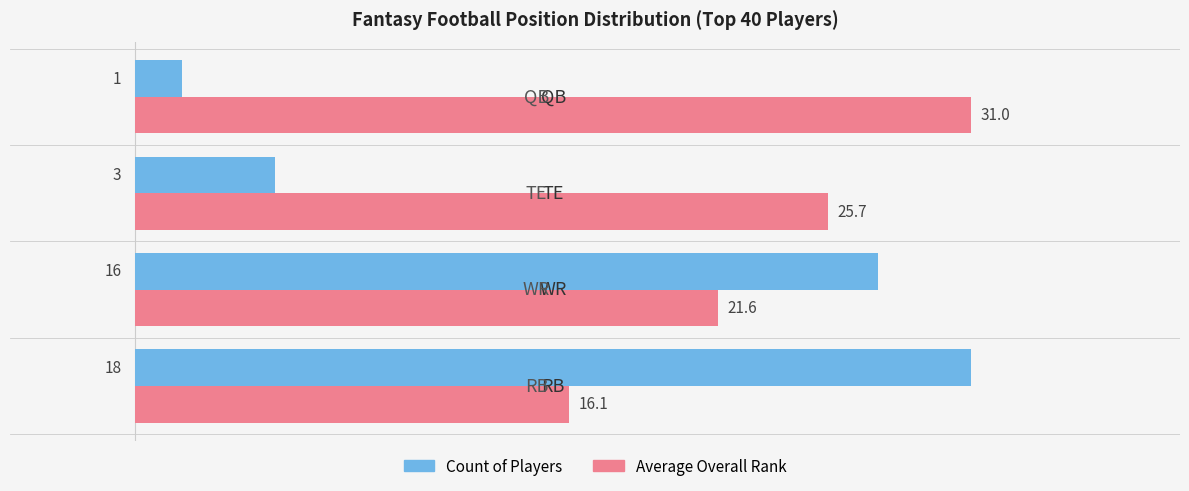

How many Count of Players values are between 3 and 18?

3